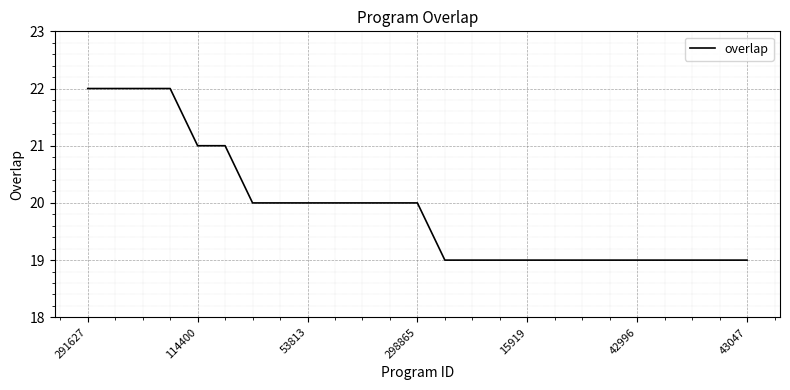

What is the difference between the maximum and minimum values?

3